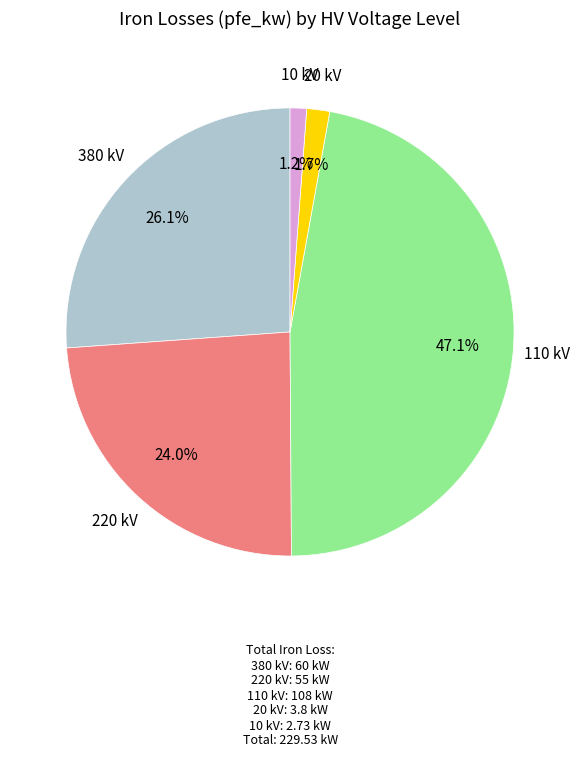

Is there any slice that represents more than half of the pie?

No